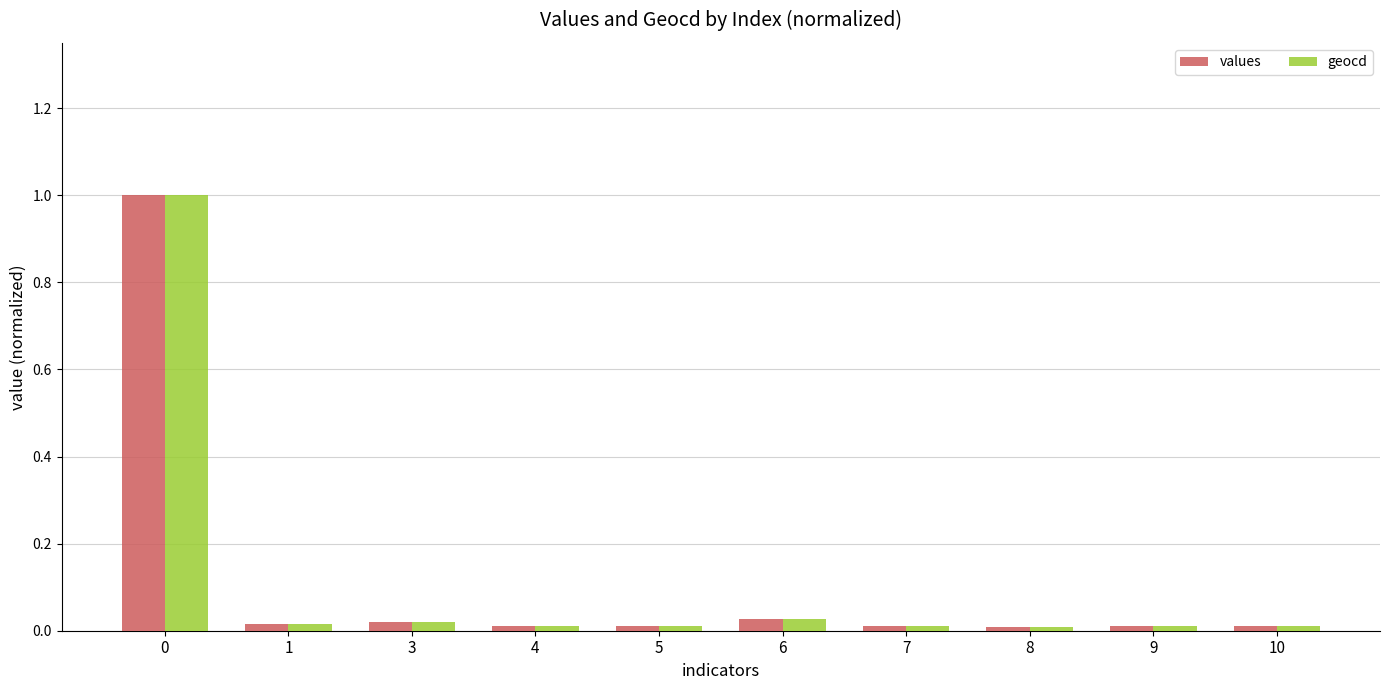

True or false: geocd has a value of 0.0 at 8.

True